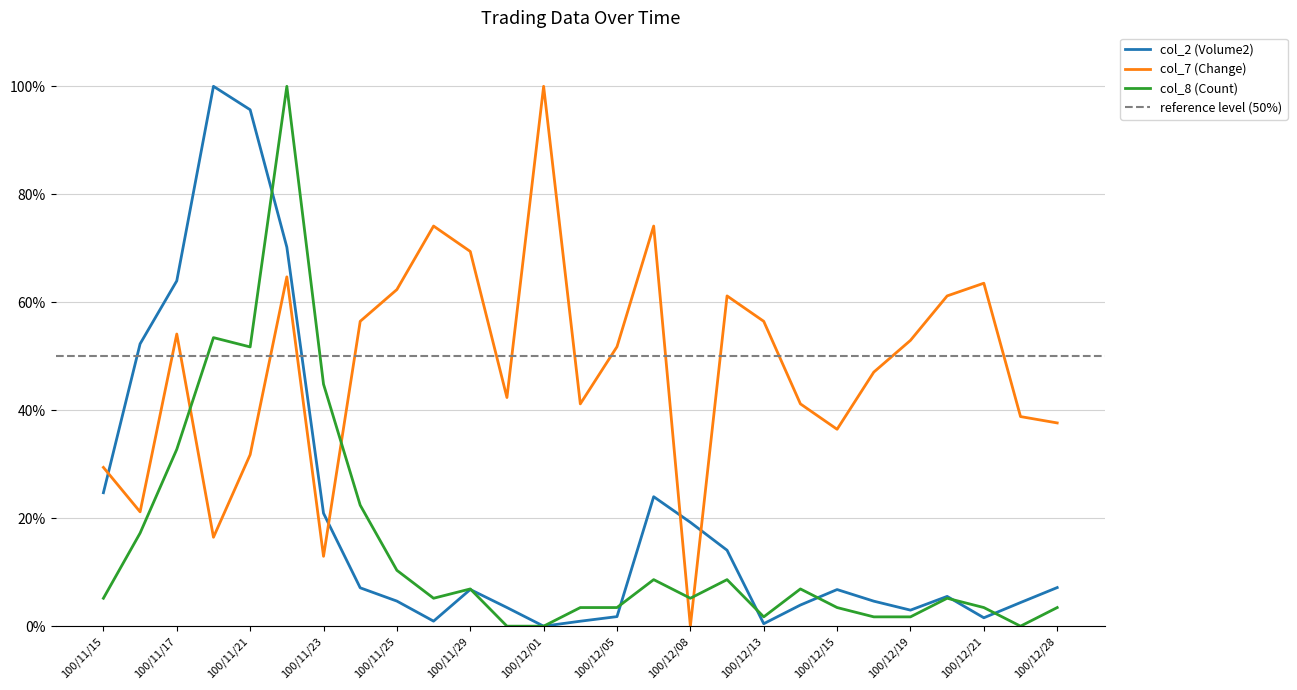

What is the difference between the maximum and minimum values in the col_8 (Count) series?

100.0